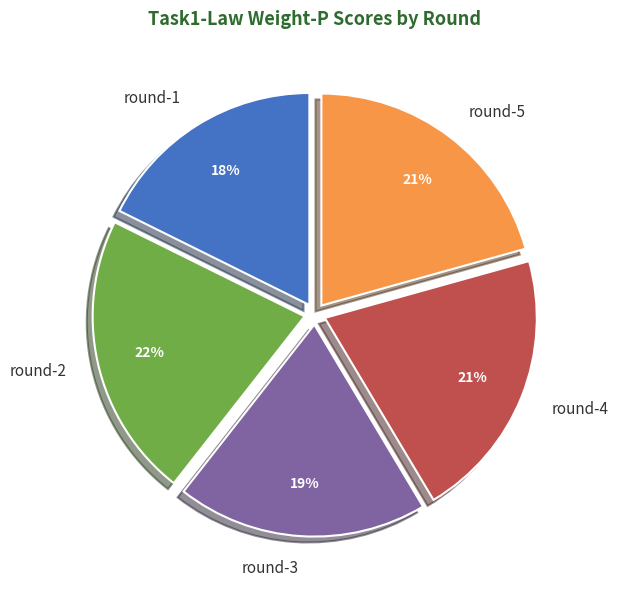

To the nearest percent, what is the difference between the largest and smallest slice percentages?

4%